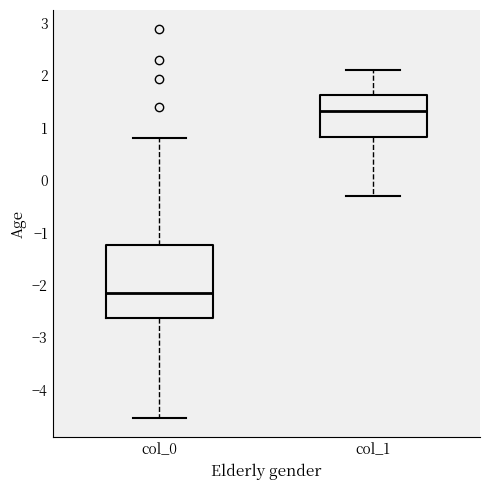

Where is the lower edge of the box for col_1 on the y-axis? The values are not printed on the chart, so give them approximately, as read against the axis.

0.8